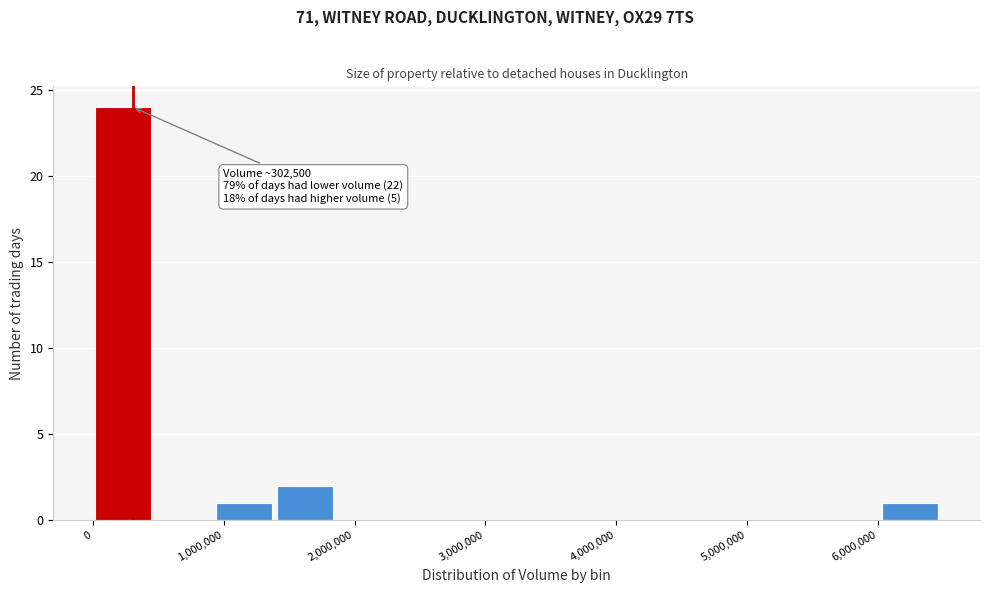

Which range on the x-axis has the tallest bar?

0 to 500000